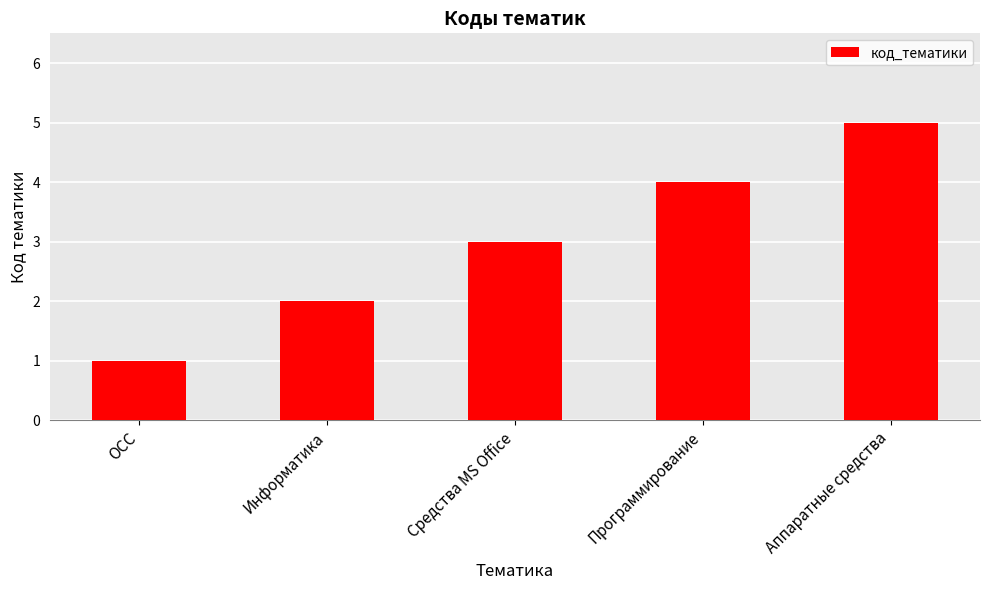

Count the number of data series in this chart.

1